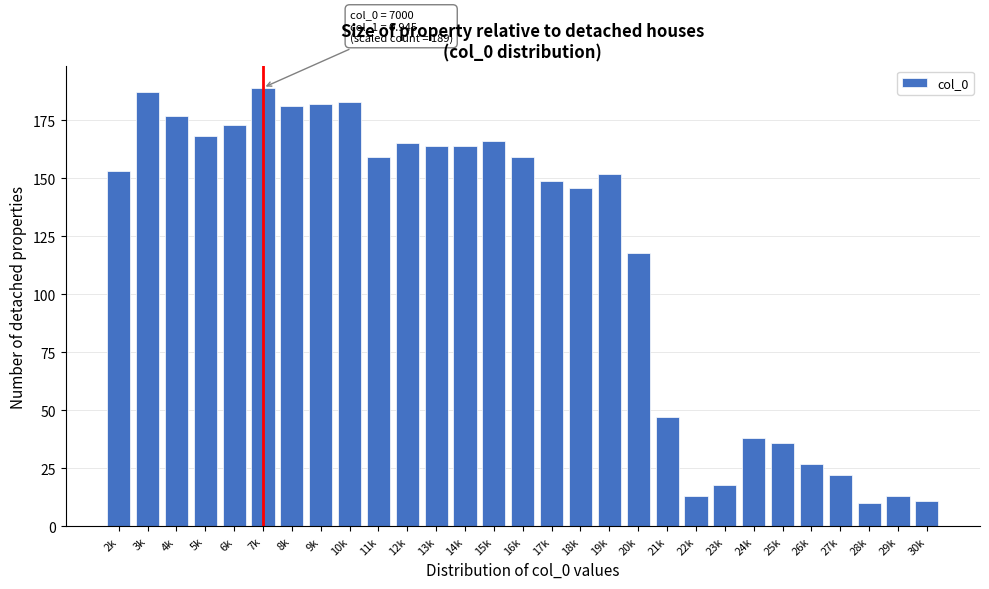

Reading right to left, what are all the values shown in this chart?

11	13	10	22	27	36	38	18	13	47	118	152	146	149	159	166	164	164	165	159	183	182	181	189	173	168	177	187	153